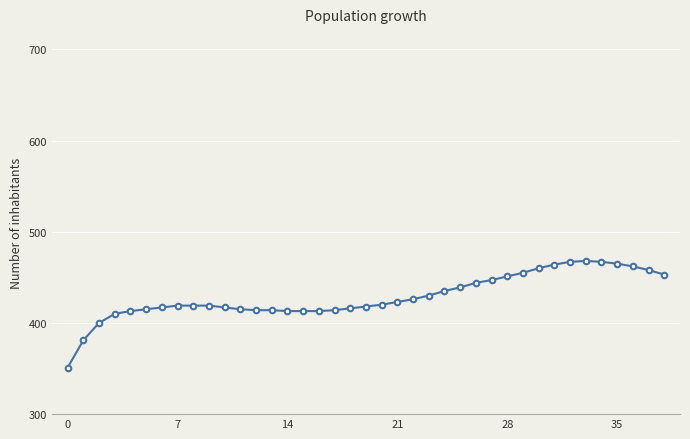

What is the difference between the maximum and minimum values?

117